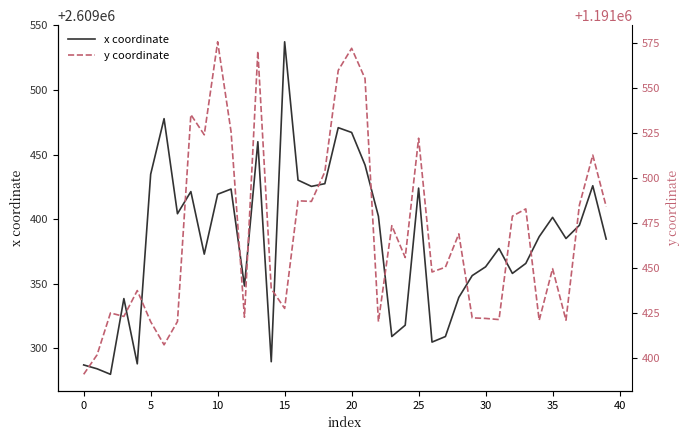

Which category has the highest value in the x coordinate series?

15